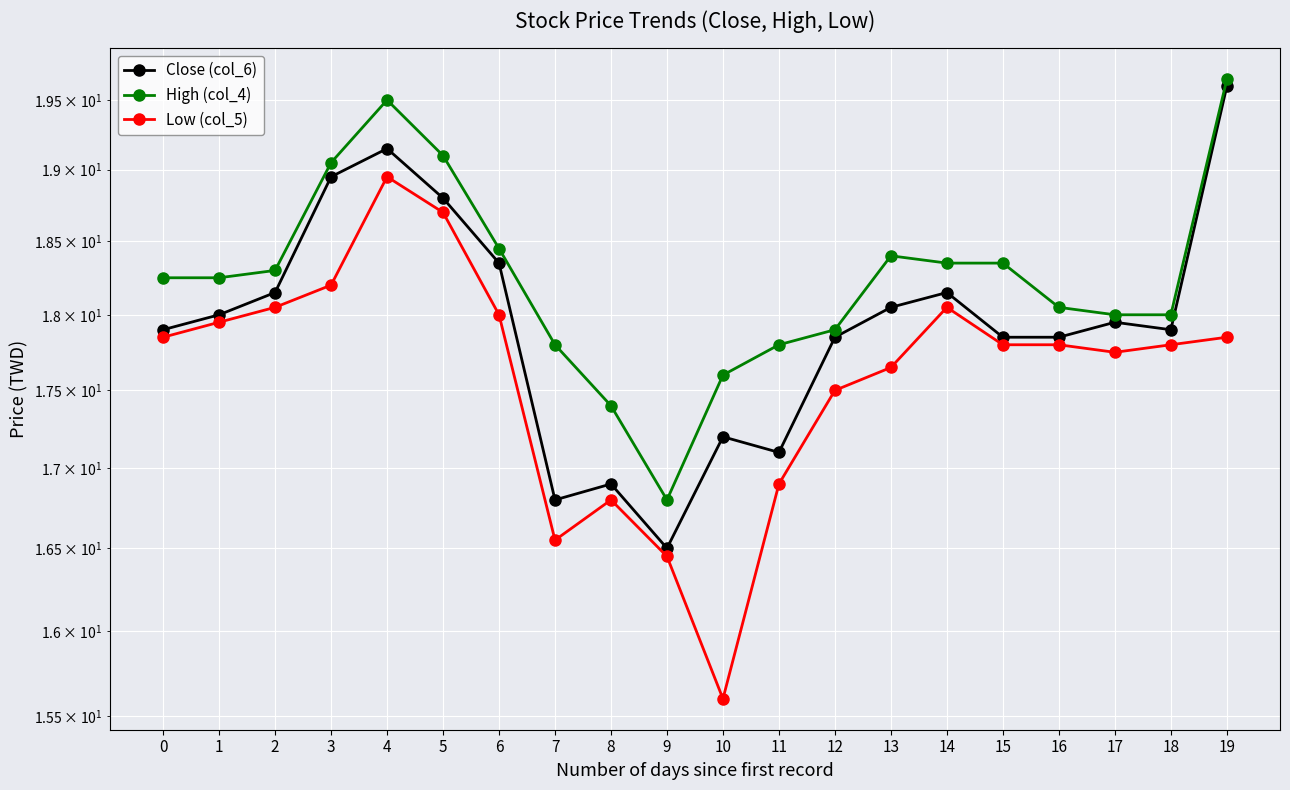

Rank the categories by Close (col_6) value from lowest to highest.

9, 7, 8, 11, 10, 12, 15, 16, 0, 18, 17, 1, 13, 2, 14, 6, 5, 3, 4, 19